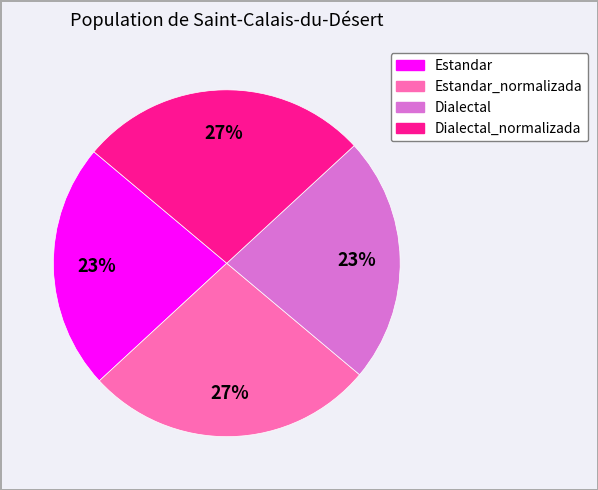

To the nearest percent, what is the average slice percentage?

25%